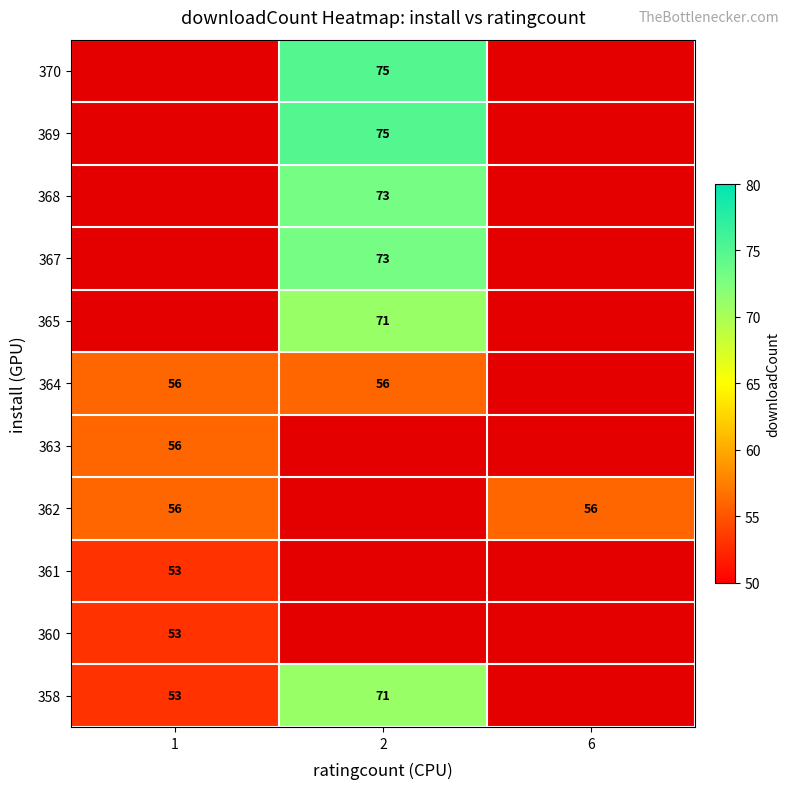

Is the value of 368 at 2 greater than the value of 370 at 1?

No